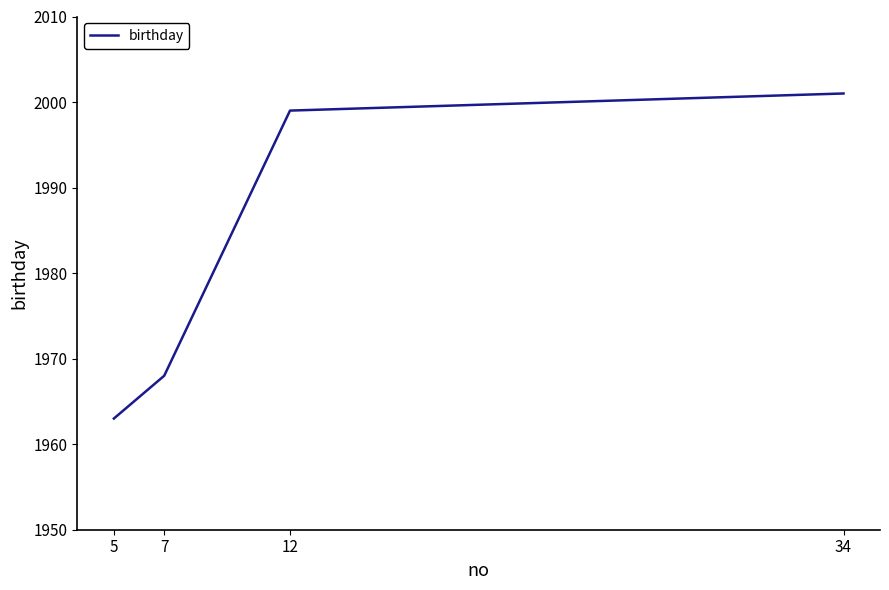

What is the sum of the values at 12 and 7?

3967